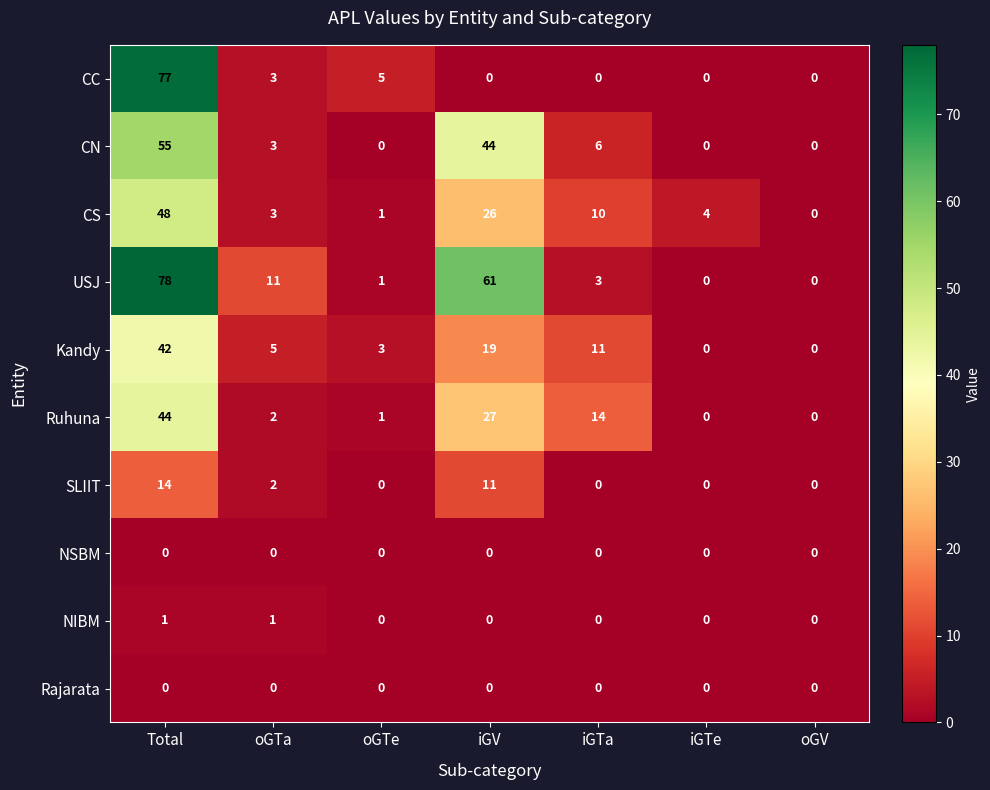

How many data points does each series have?

7